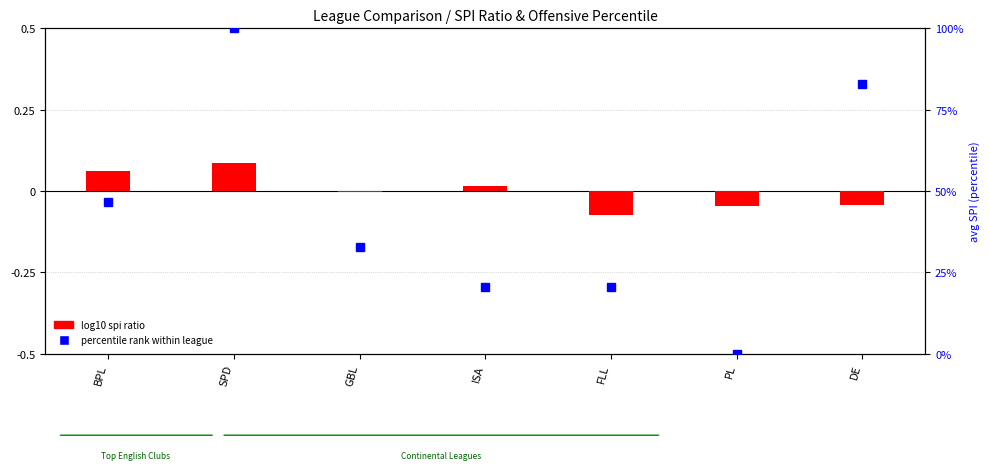

What is the difference between the maximum and minimum values in the percentile rank within league series?

100.0